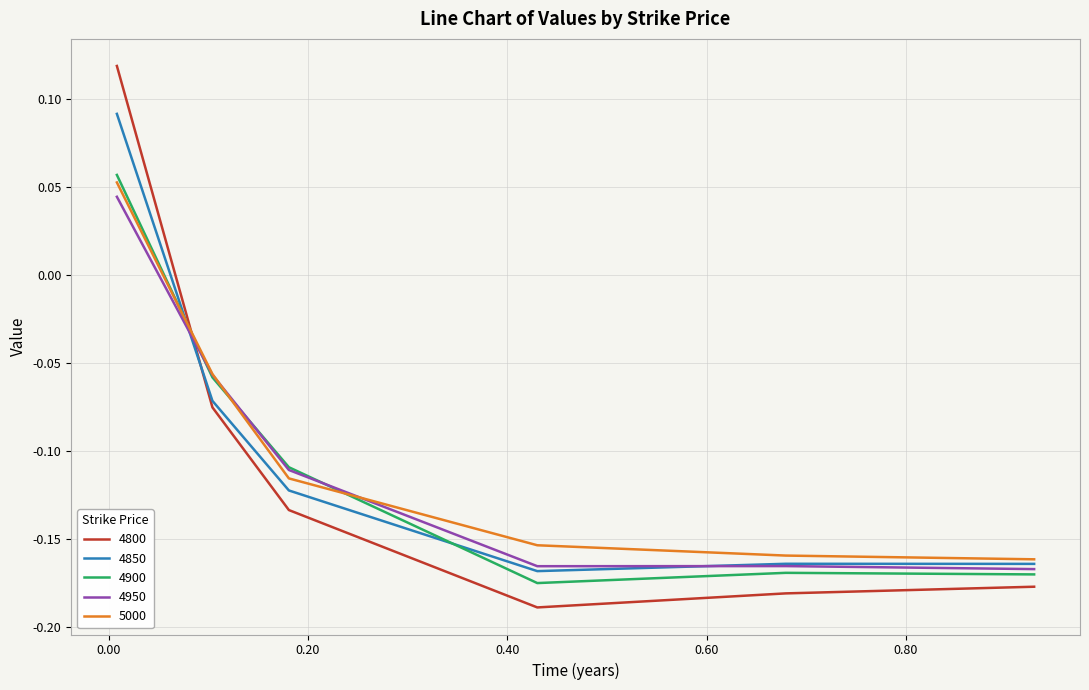

True or false: 5000 and 4800 cross at least once.

True